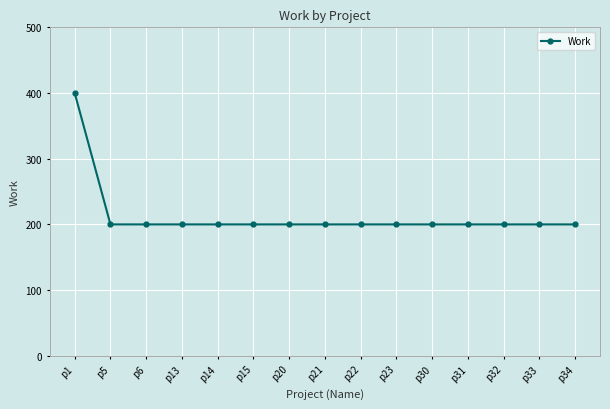

What is the value of the 4th point from the left?

200